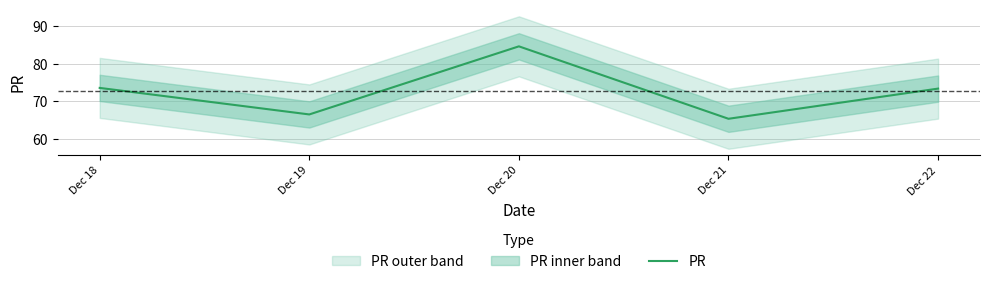

List the labels in order of value, largest first.

Dec 20, Dec 18, Dec 22, Dec 19, Dec 21